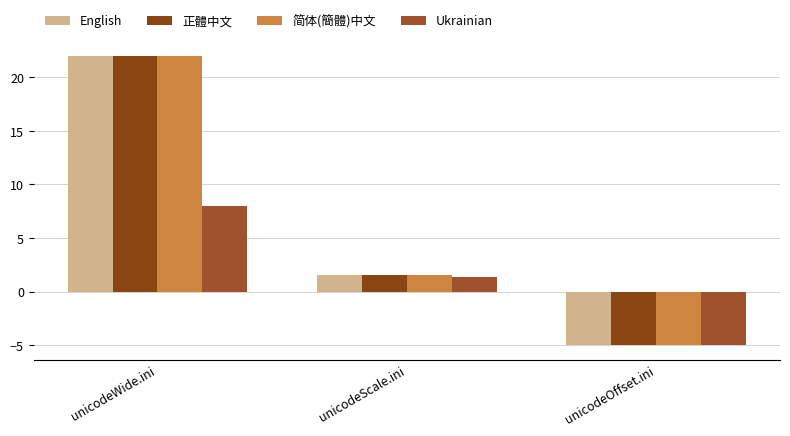

The value of 简体(簡體)中文 at unicodeWide.ini is 22.0. True or false?

True